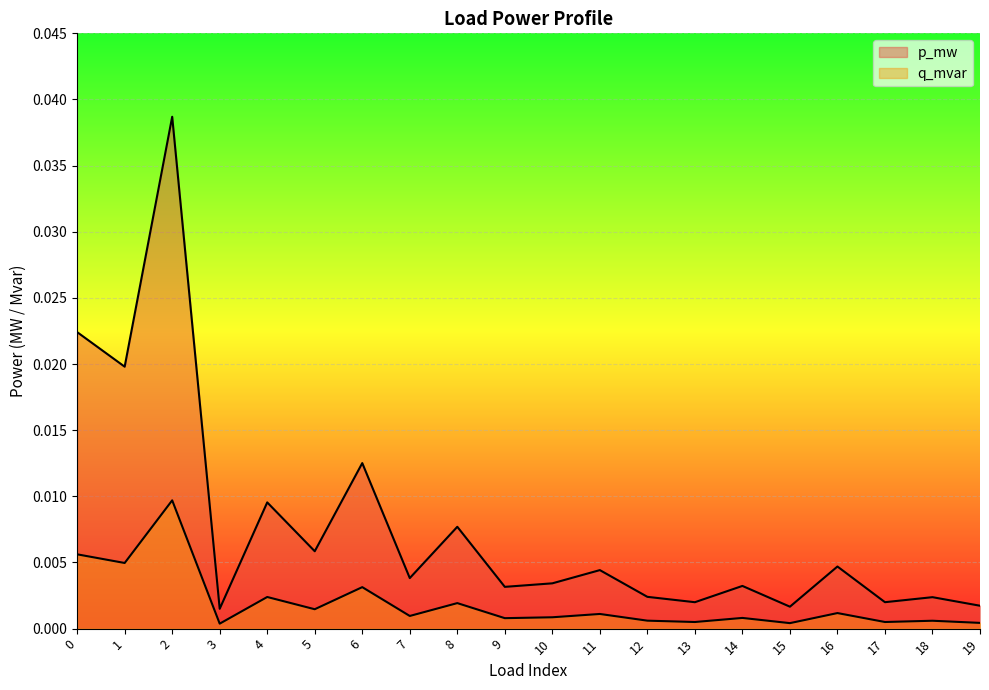

True or false: p_mw and q_mvar cross at least once.

False